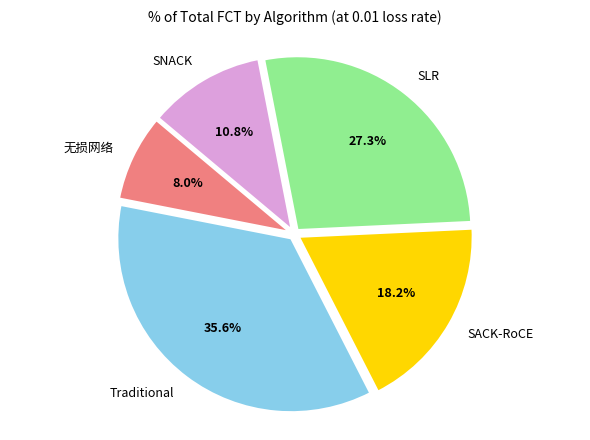

Is there any slice that represents more than half of the pie?

No